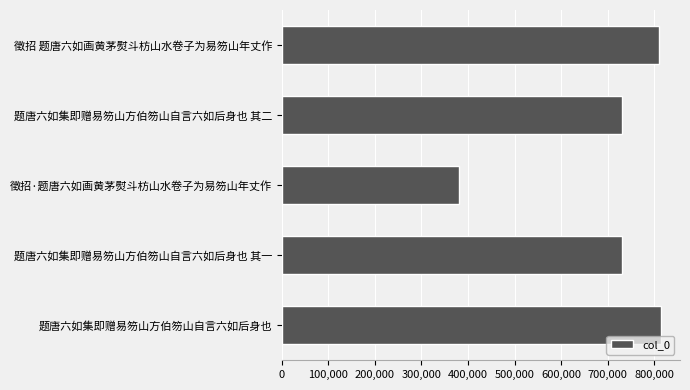

What is the maximum value shown in the chart?

814912